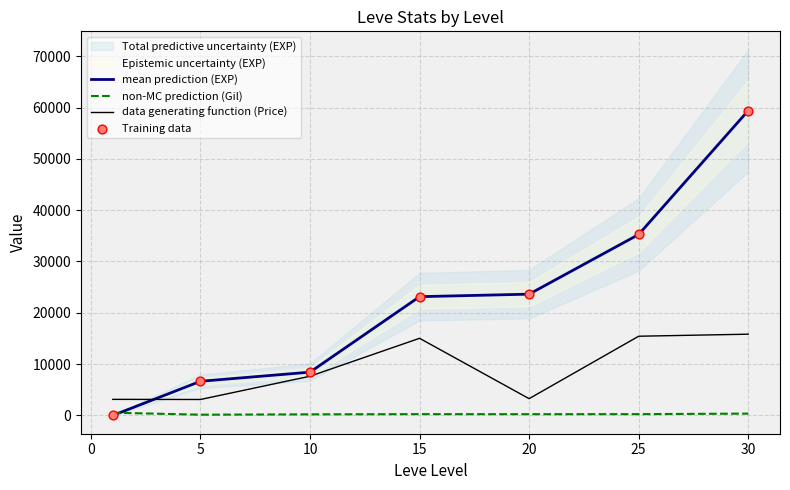

Which series has the largest total across all categories?

mean prediction (EXP)